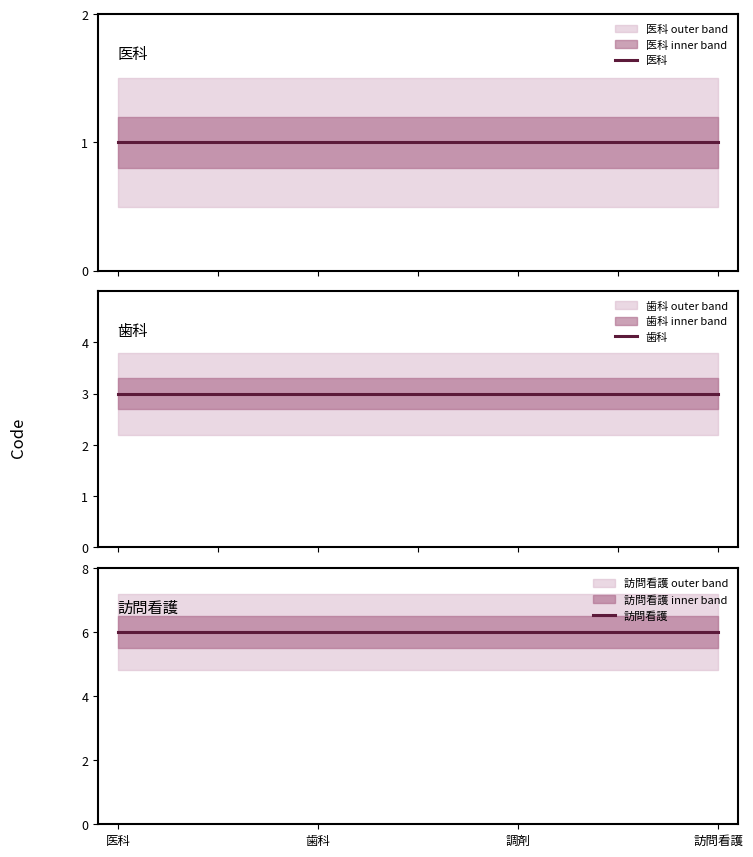

Which category has the lowest value across all series?

医科